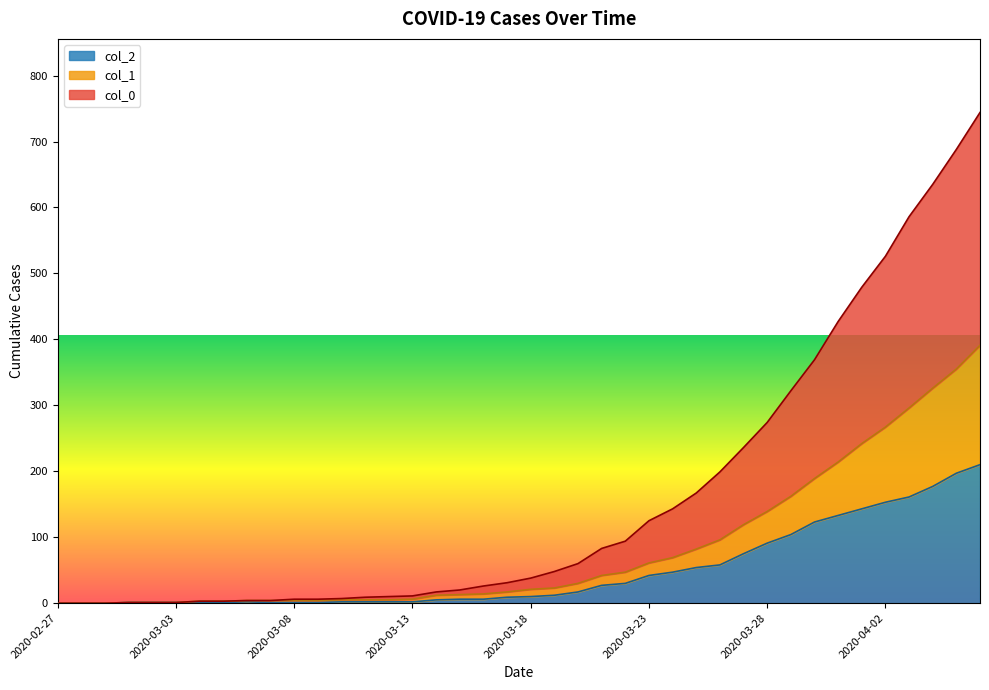

What are all the series names shown in the legend?

col_2, col_1, col_0